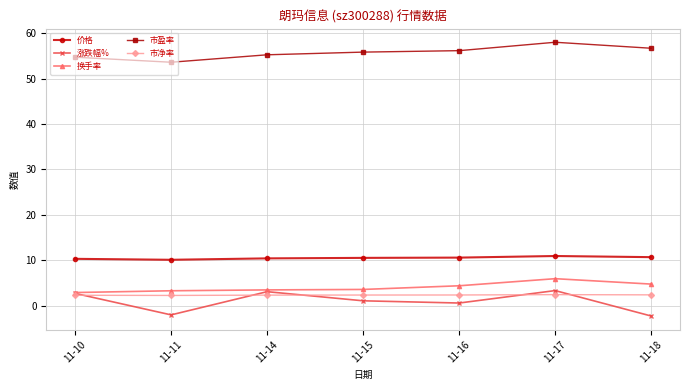

At which category is the sum across all series the highest?

11-17